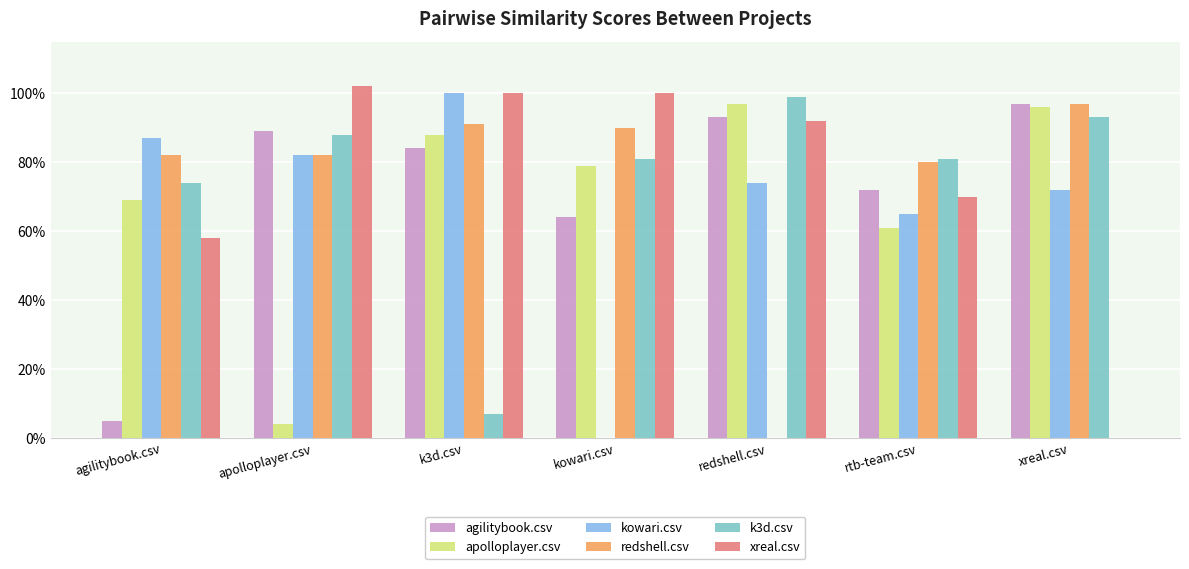

Where is agilitybook.csv nearest to the value 0?

agilitybook.csv